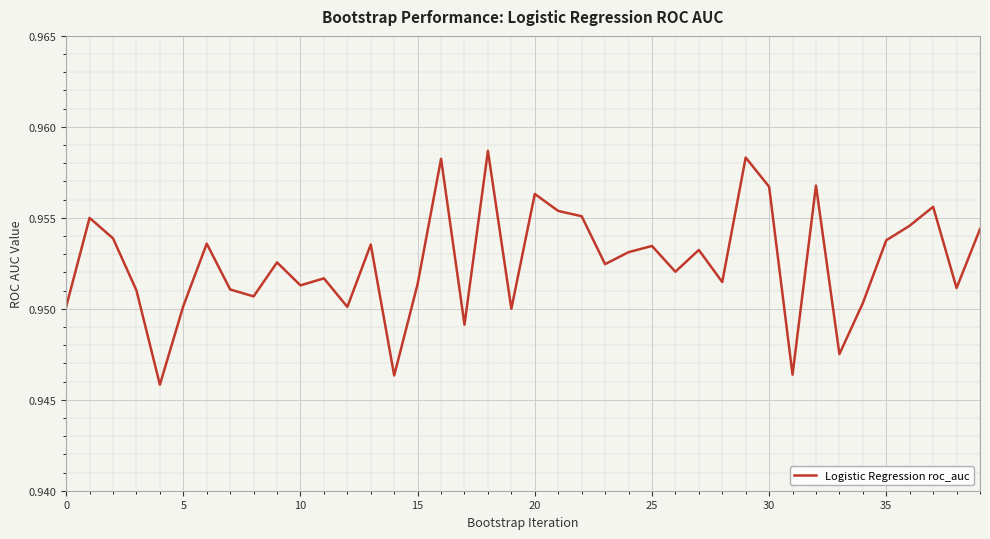

Reading right to left, what are all the values shown in this chart?

1.0	1.0	1.0	1.0	1.0	1.0	0.9	1.0	0.9	1.0	1.0	1.0	1.0	1.0	1.0	1.0	1.0	1.0	1.0	1.0	0.9	1.0	0.9	1.0	1.0	0.9	1.0	1.0	1.0	1.0	1.0	1.0	1.0	1.0	1.0	0.9	1.0	1.0	1.0	1.0